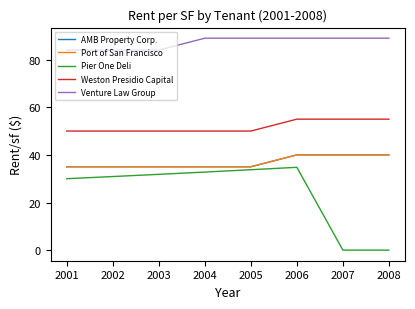

Does the chart display data point markers on the line(s)?

No